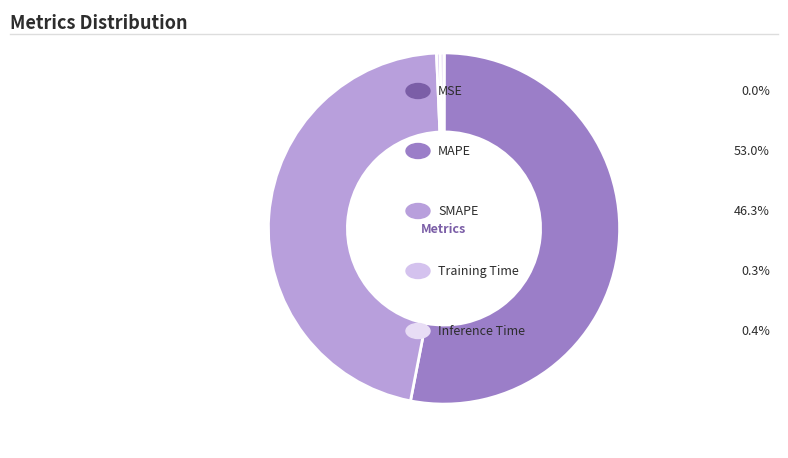

Count the number of slices in the pie.

5